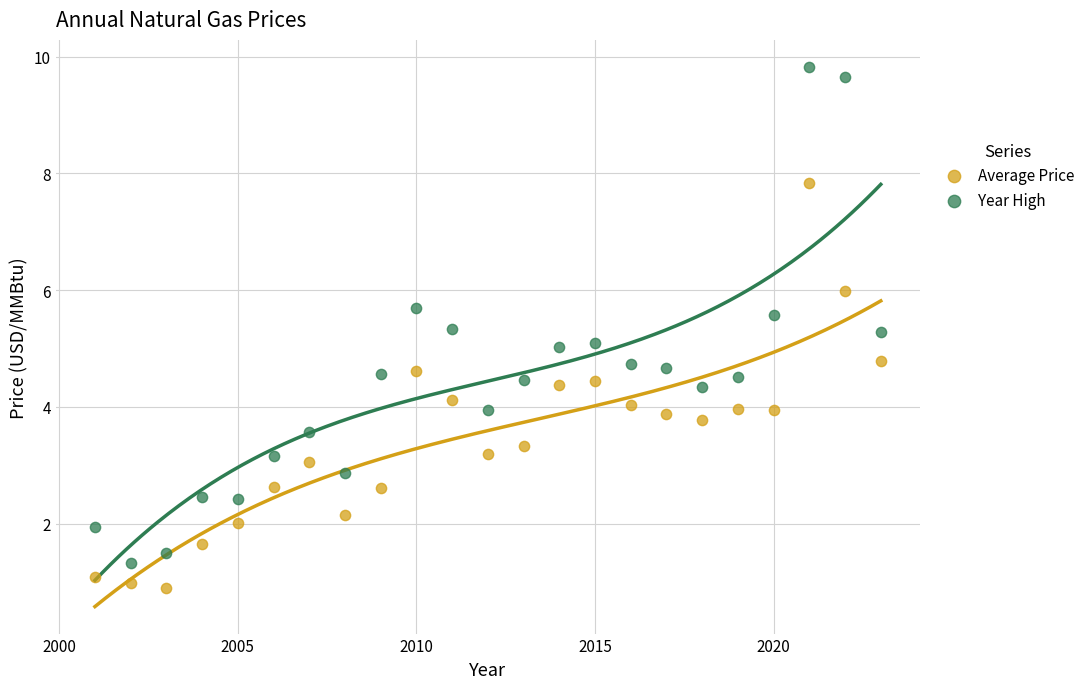

Which series has the largest Y range (max minus min)?

Year High